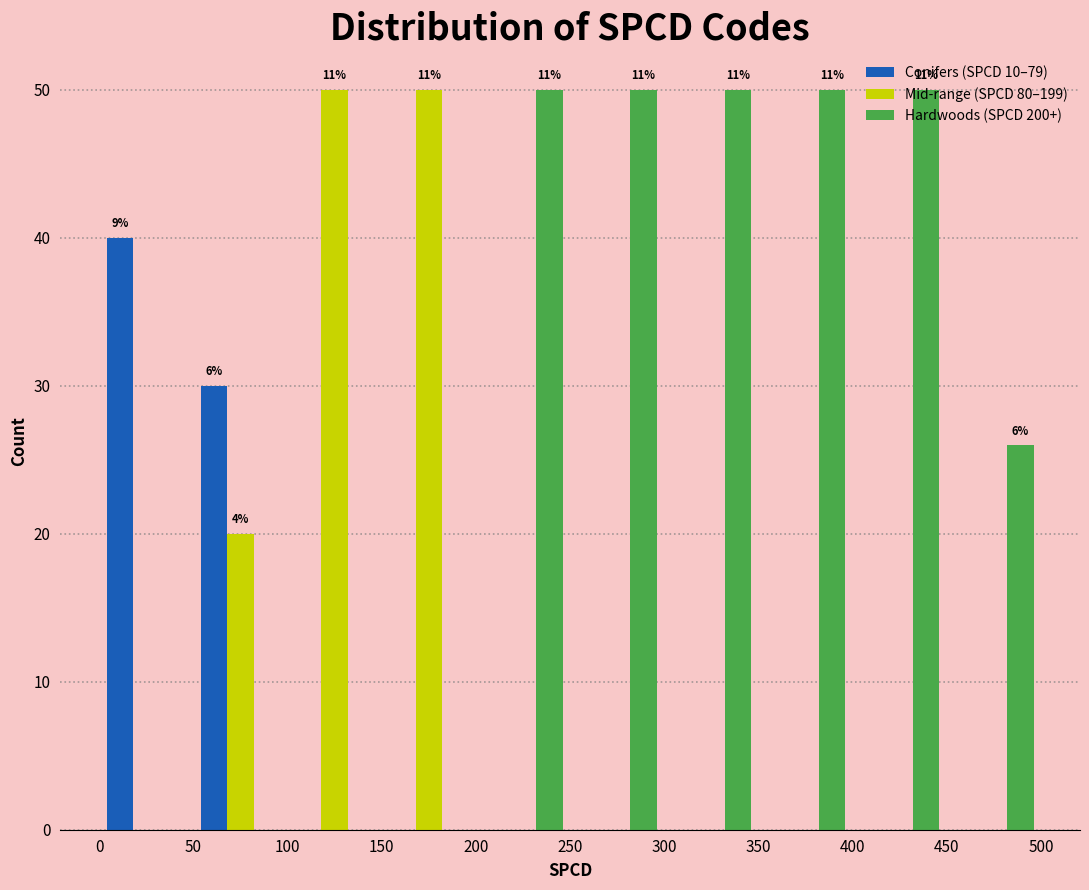

In the Conifers (SPCD 10–79) series, which range on the x-axis has the tallest bar?

0 to 50